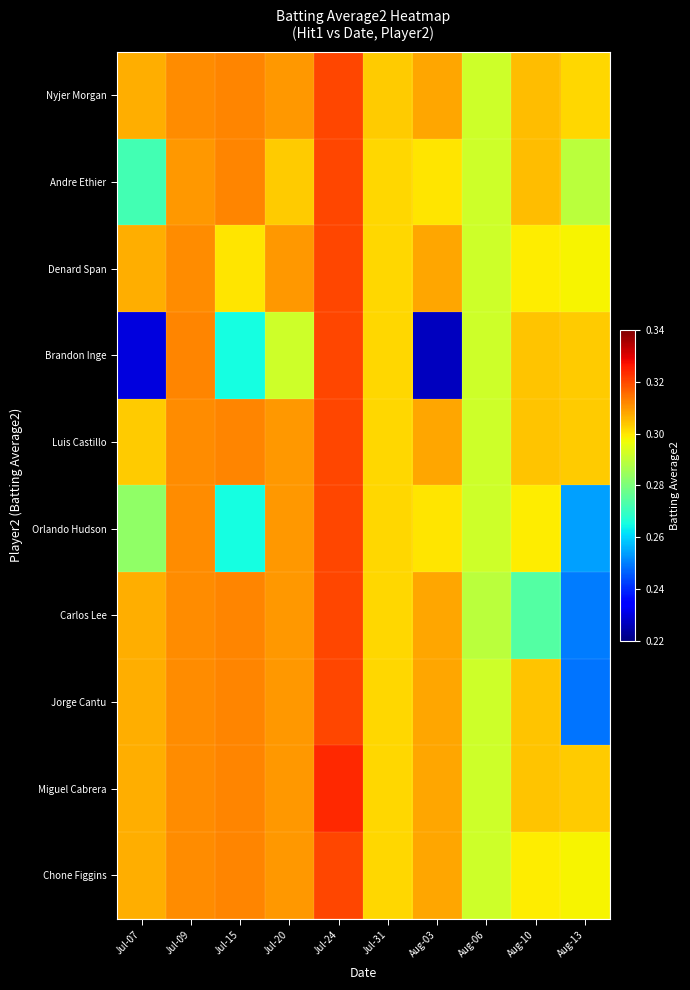

Rank the series by their maximum value, from highest to lowest.

Miguel Cabrera, Nyjer Morgan, Andre Ethier, Denard Span, Brandon Inge, Luis Castillo, Orlando Hudson, Carlos Lee, Jorge Cantu, Chone Figgins